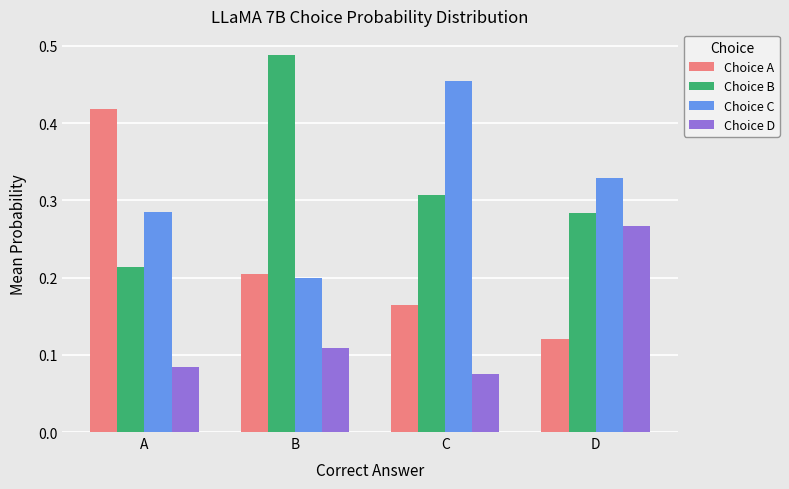

What is the sum of all Choice A values?

0.9